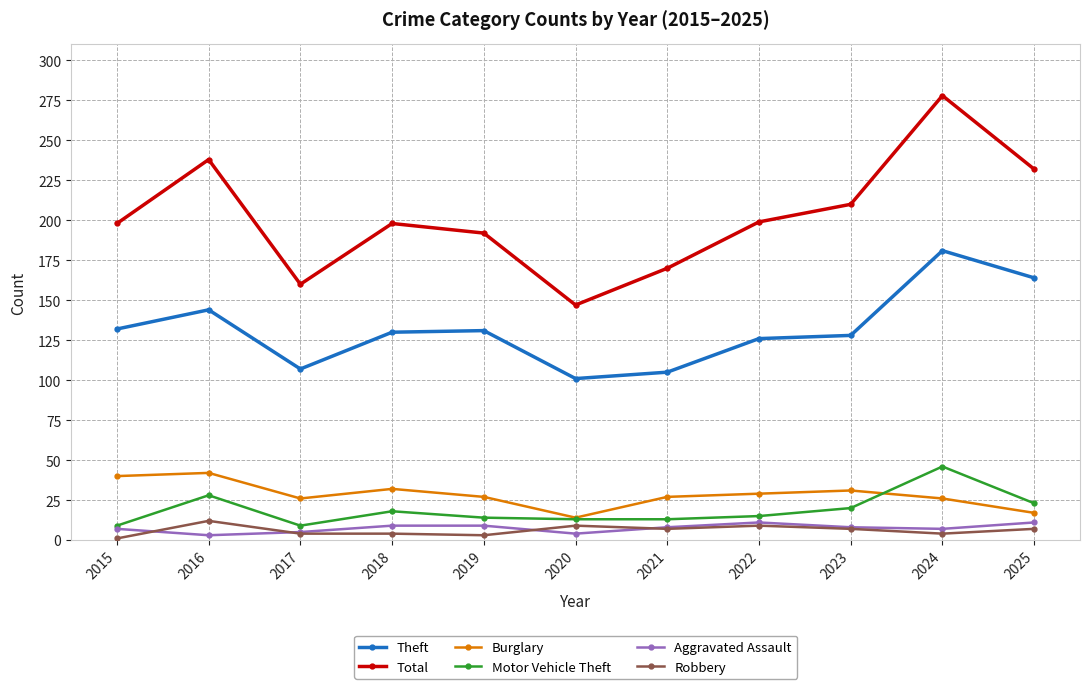

Which series changed the most between 2016 and 2025?

Burglary